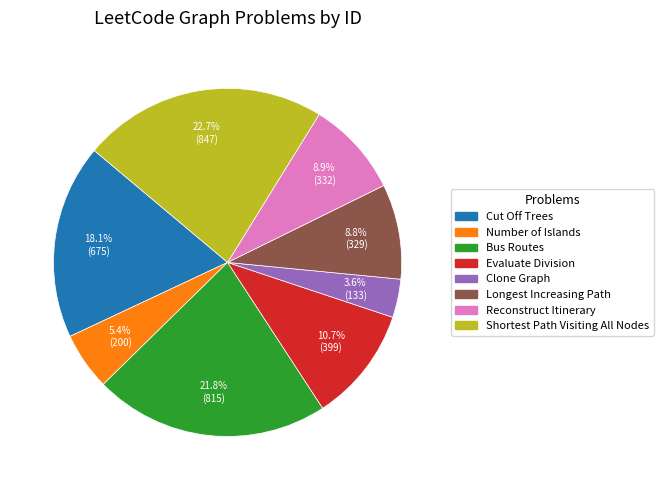

How many segments does this pie chart have?

8